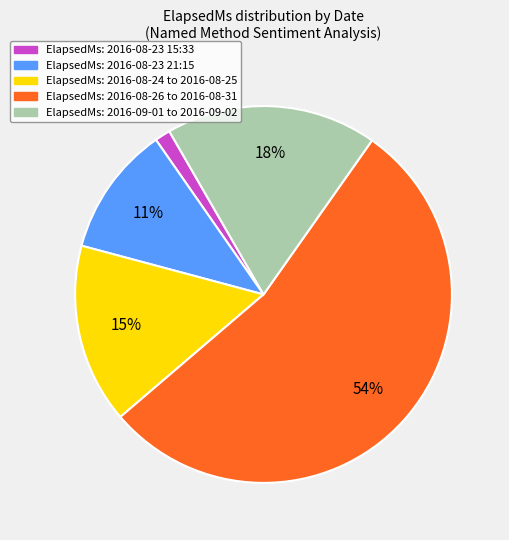

Is there a majority slice in this chart?

Yes